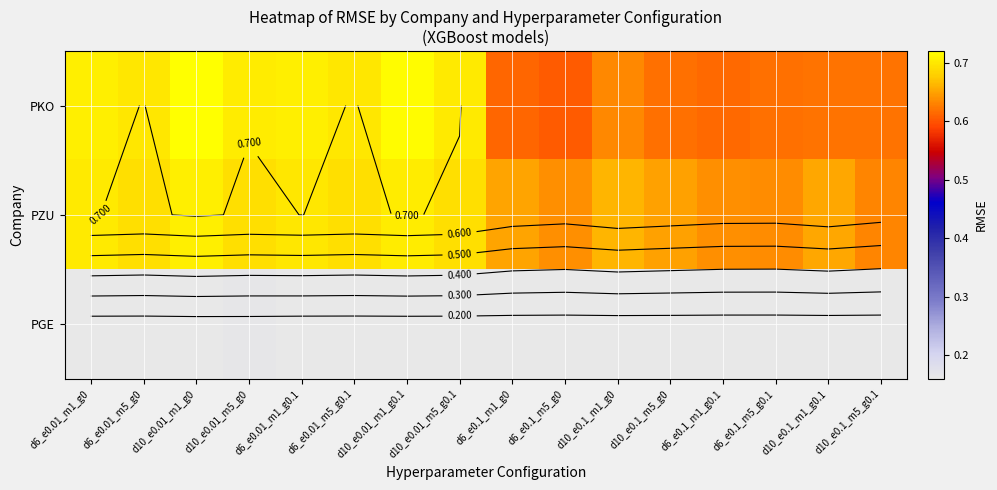

What is the spread (max minus min) of values at d6_e0.01_m1_g0?

0.5